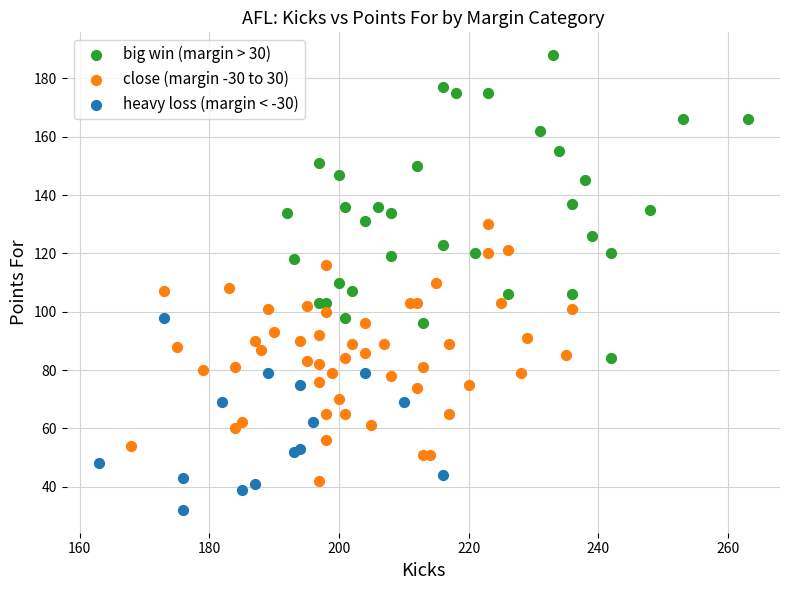

Which series has the widest spread of Y values?

big win (margin > 30)